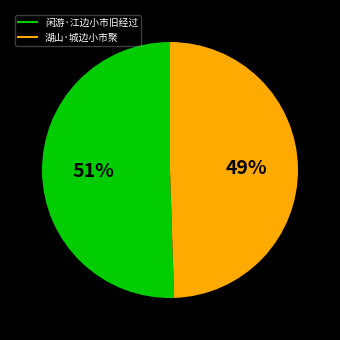

What percentage is the 闲游·江边小市旧经过 slice, to the nearest percent?

51%